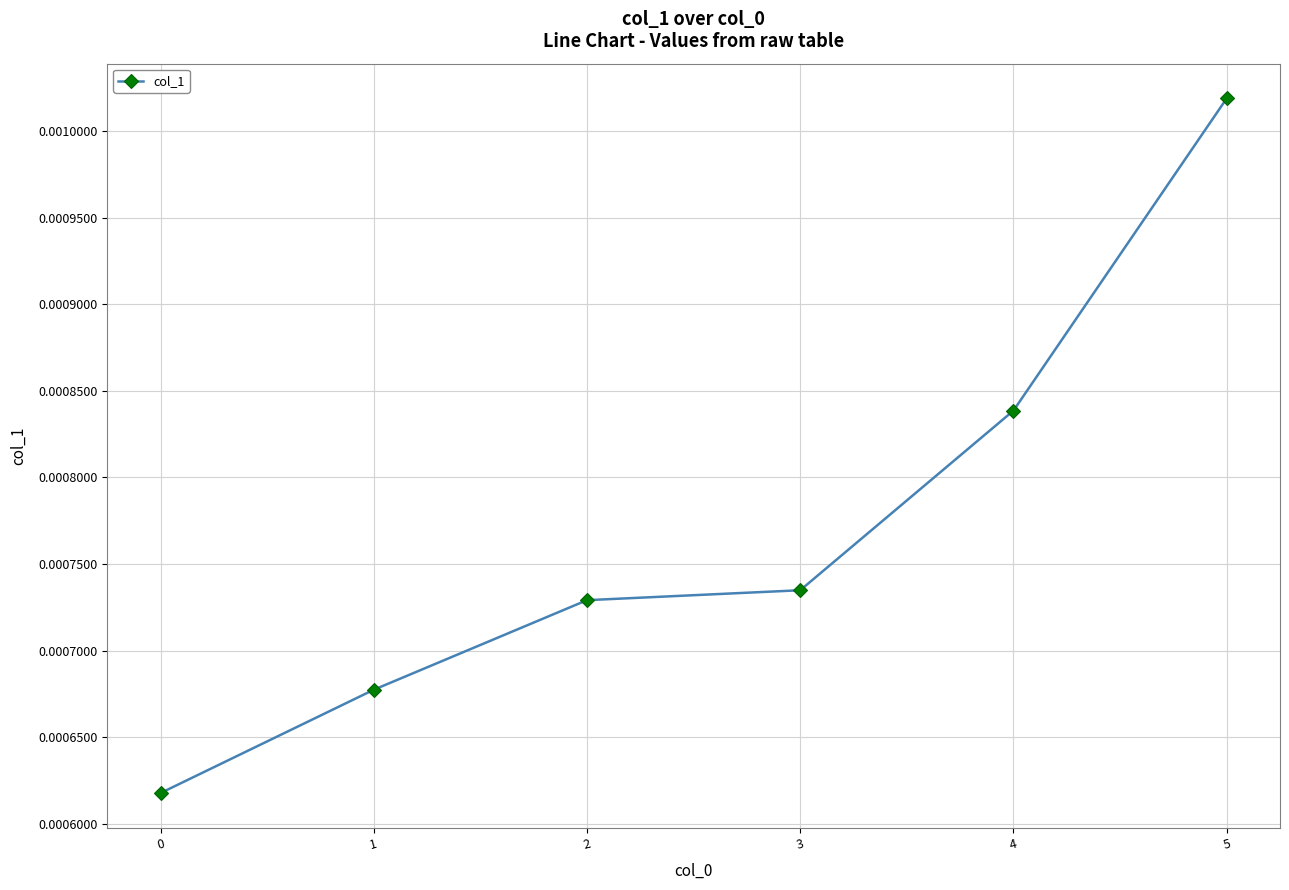

Which category has the highest value across all series?

5